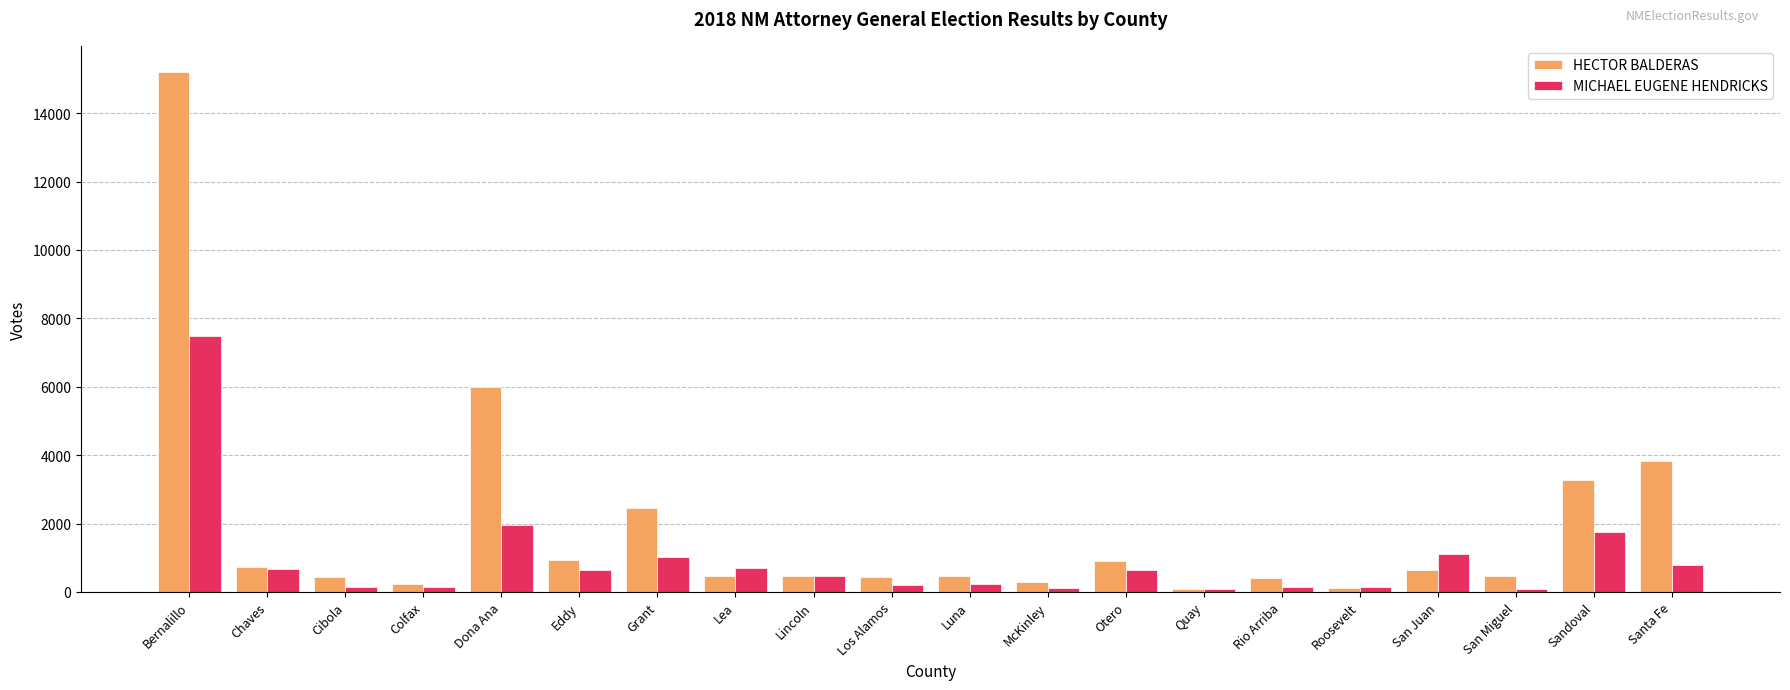

What is the highest value of the MICHAEL EUGENE HENDRICKS series?

7490